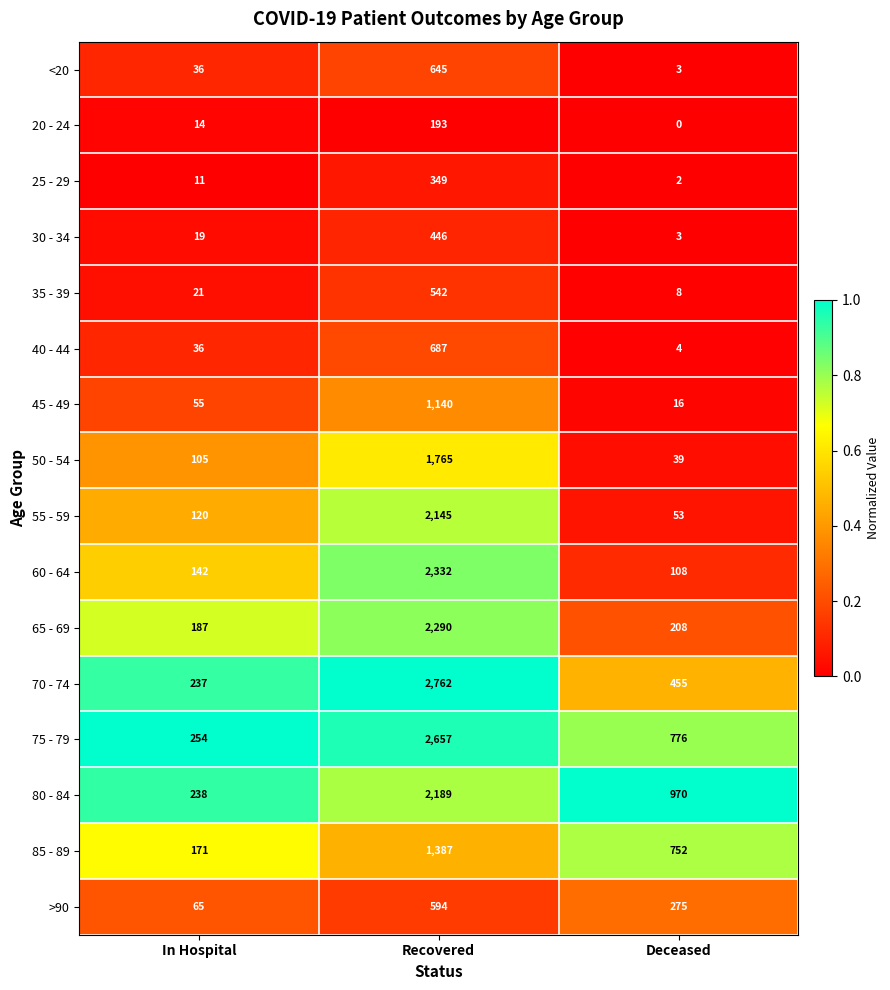

Is the value of 30 - 34 at In Hospital greater than the value of <20 at Recovered?

No